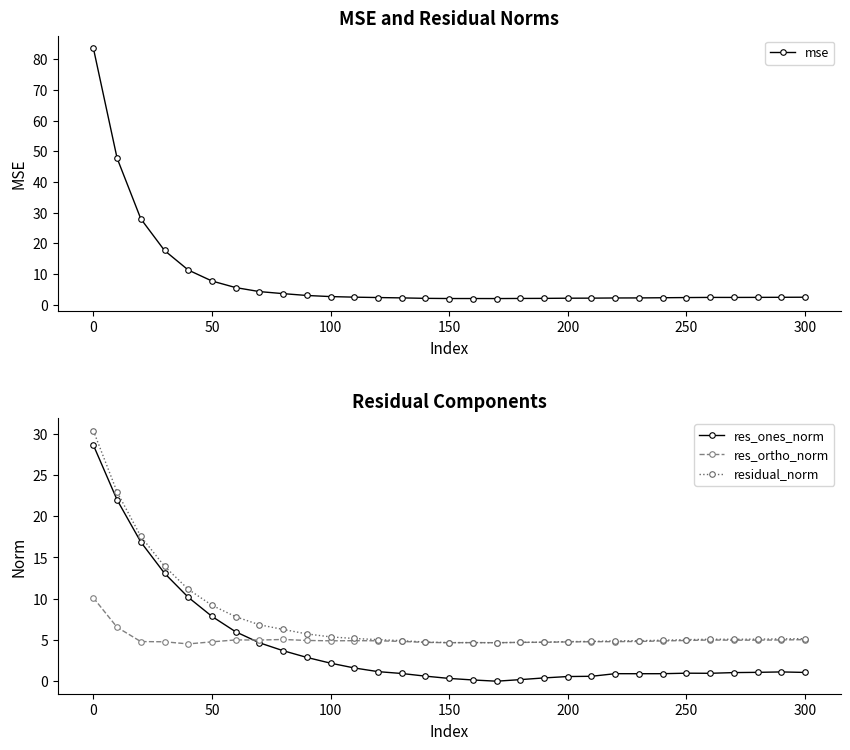

What is the approximate value of mse at 0?

83.7